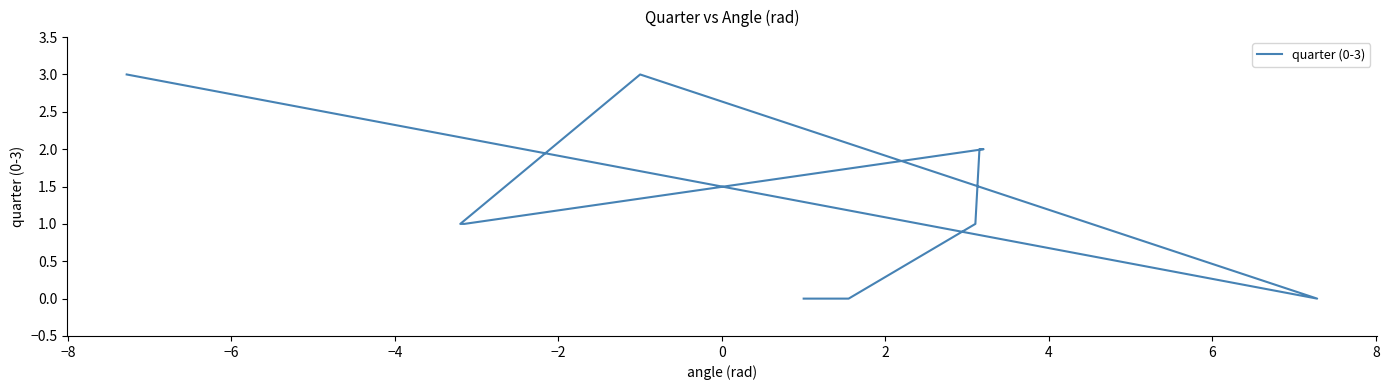

Is it true that the value at 4 is 4?

False